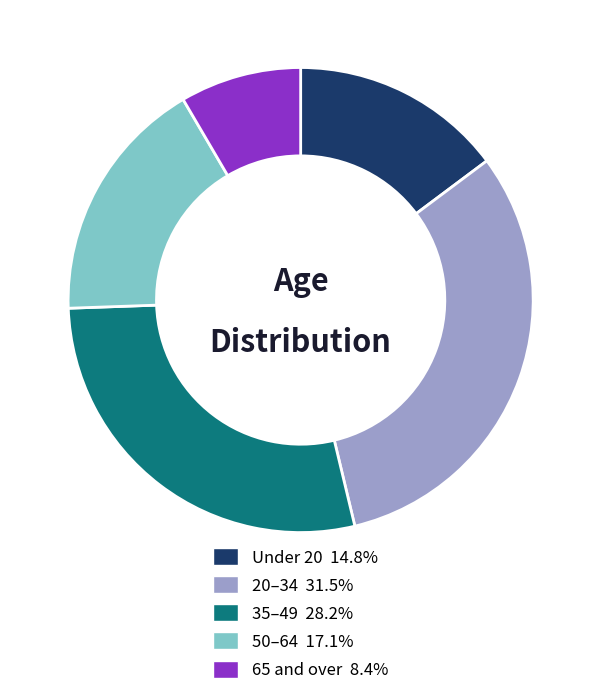

Is there any slice that represents more than half of the pie?

No